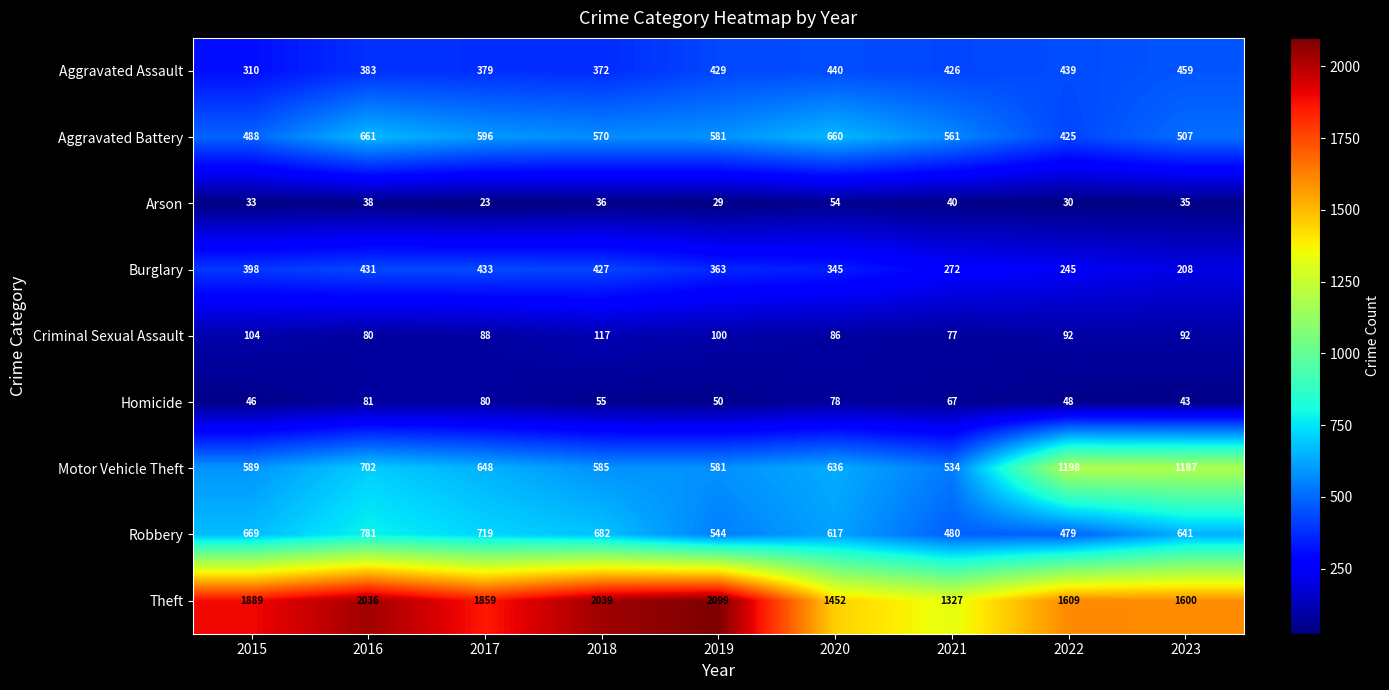

Which category has the highest value across all series?

2019